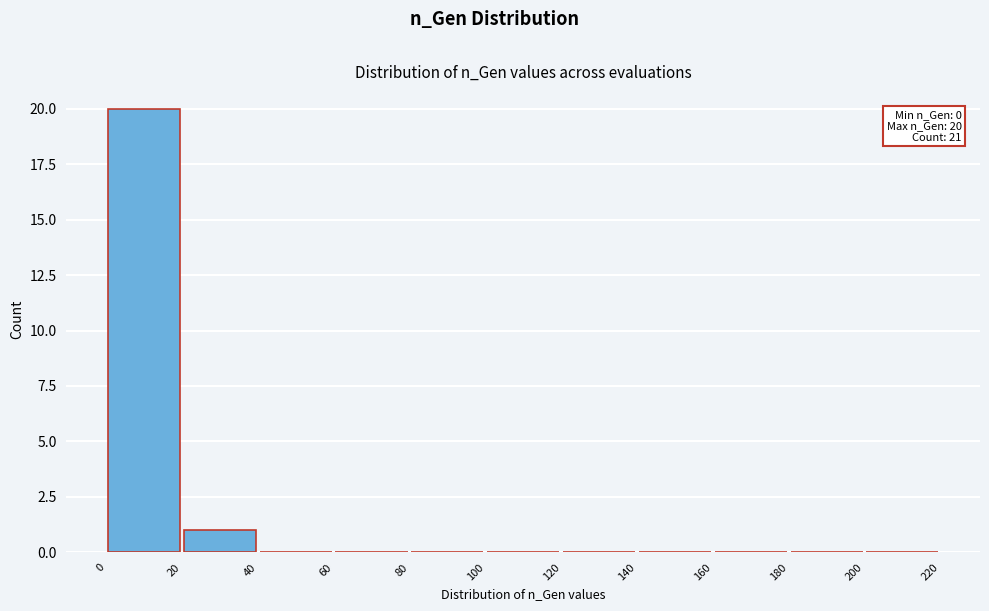

Over which range of the x-axis is the bar tallest?

0 to 20